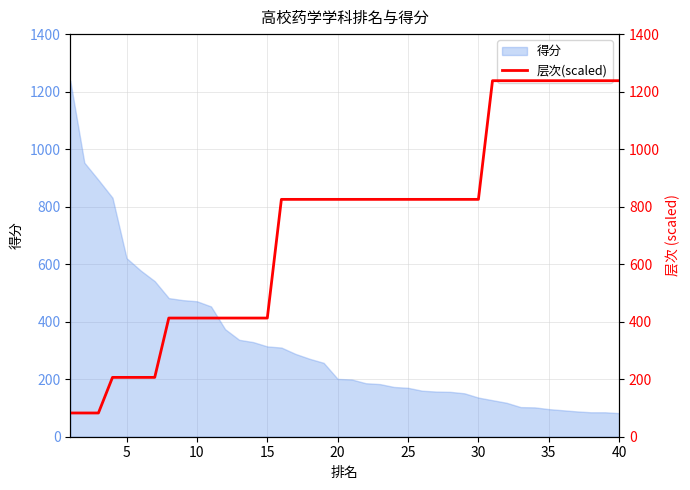

What is the lowest value of the 得分 series?

82